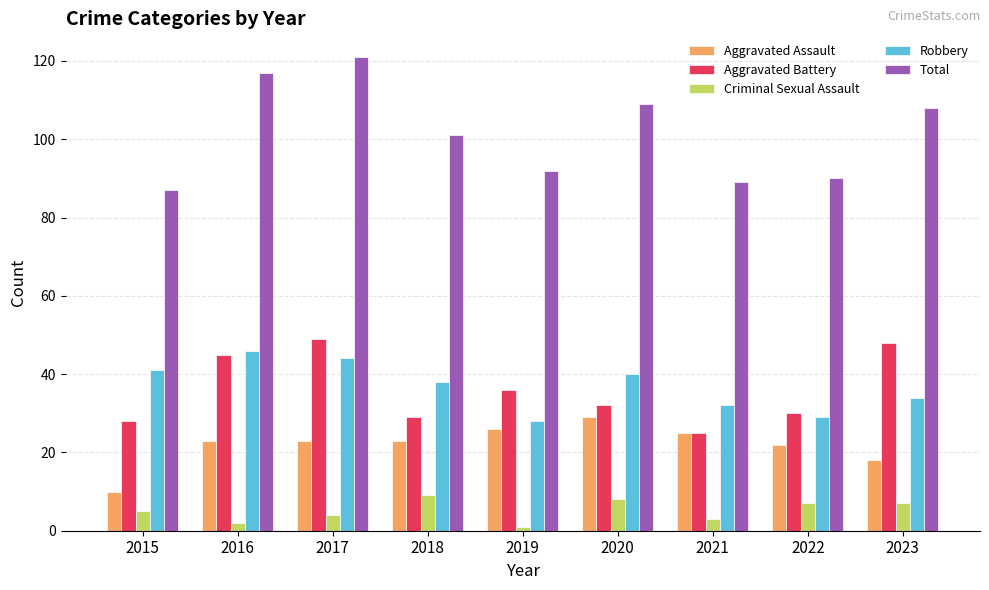

What is the sum of the Aggravated Assault values at 2015 and 2023?

28